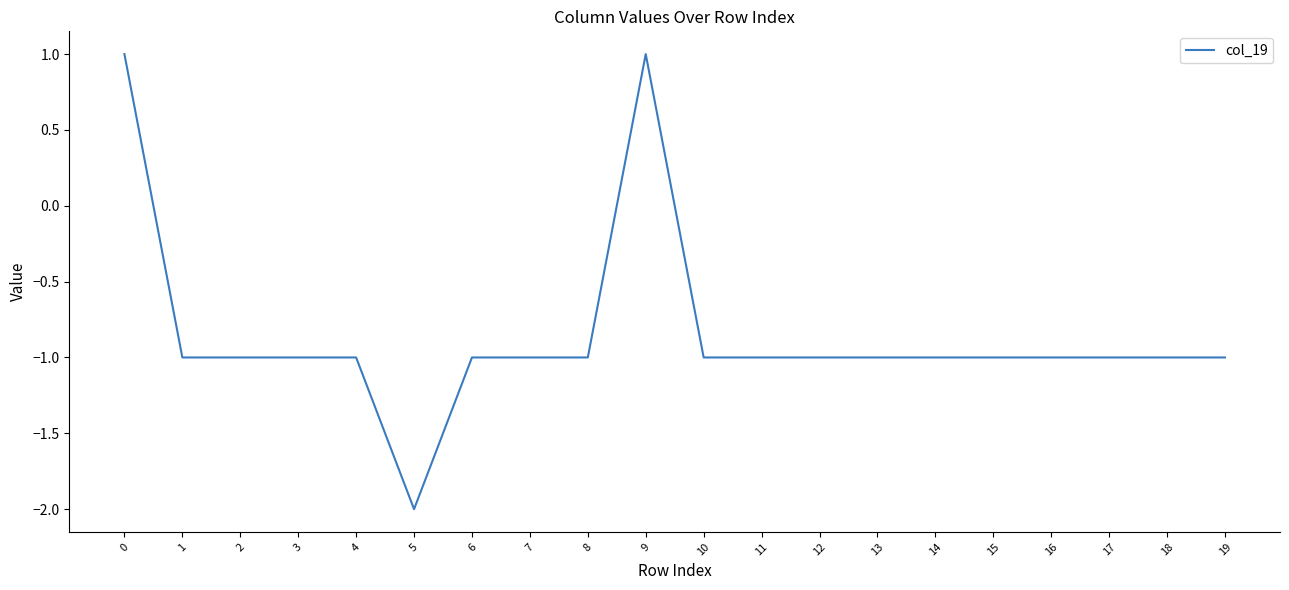

True or false: the data shows -1 at 17.

True